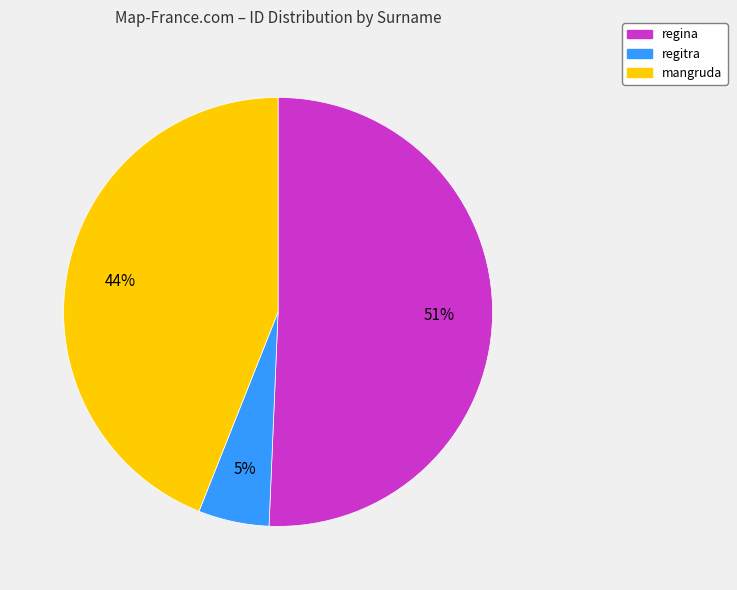

Which slice is the largest?

regina